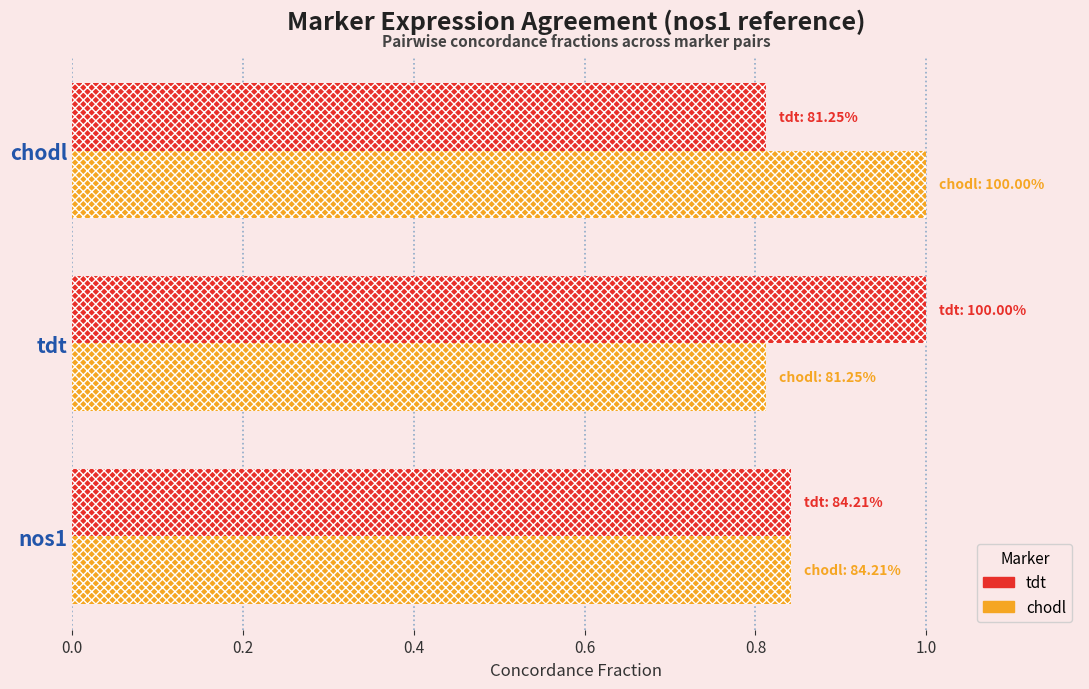

Between tdt and chodl, which series saw the biggest shift?

tdt